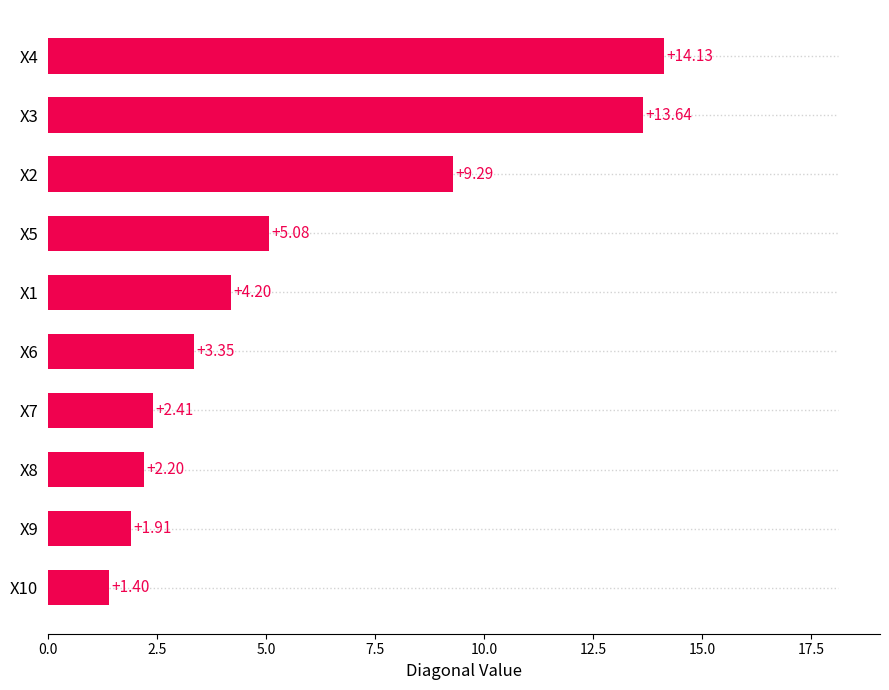

Rank the categories by value from lowest to highest.

X10, X9, X8, X7, X6, X1, X5, X2, X3, X4